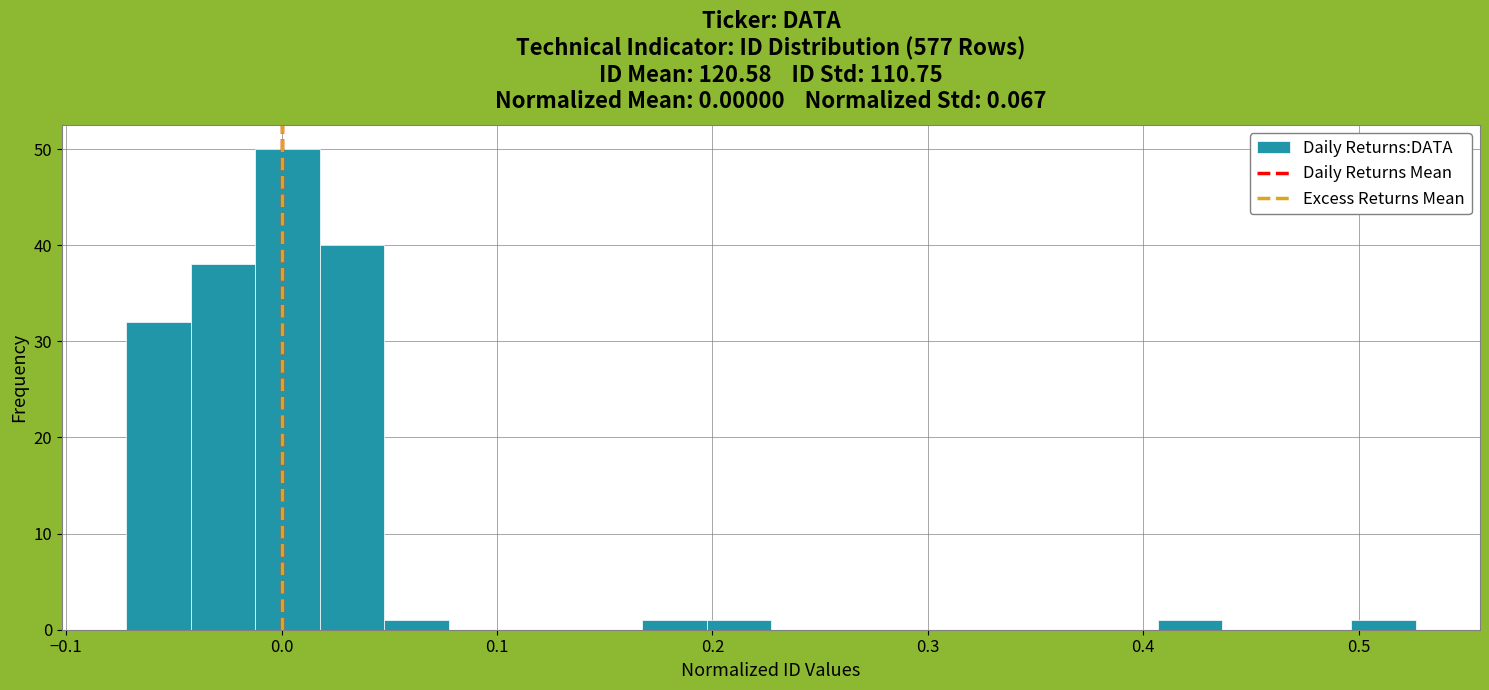

Read against the x-axis, roughly where is the centre of the tallest bar?

0.00